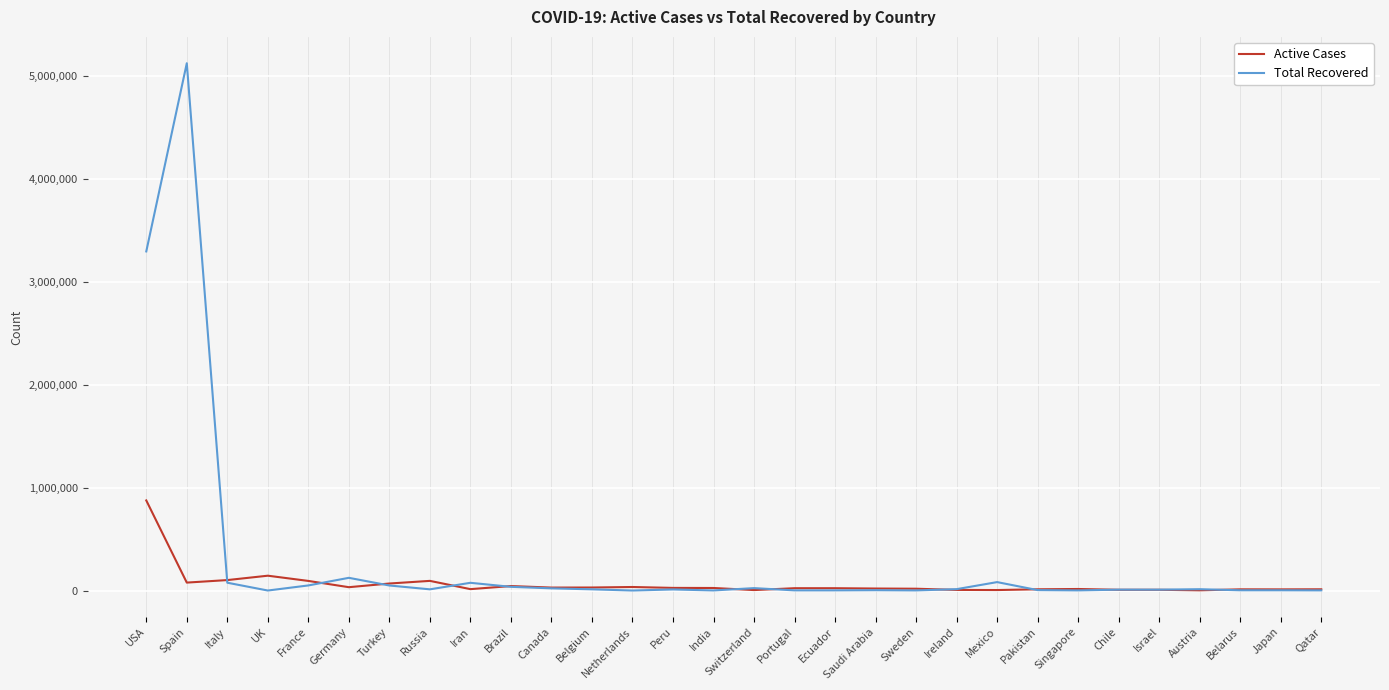

What is the greatest value displayed?

5125137